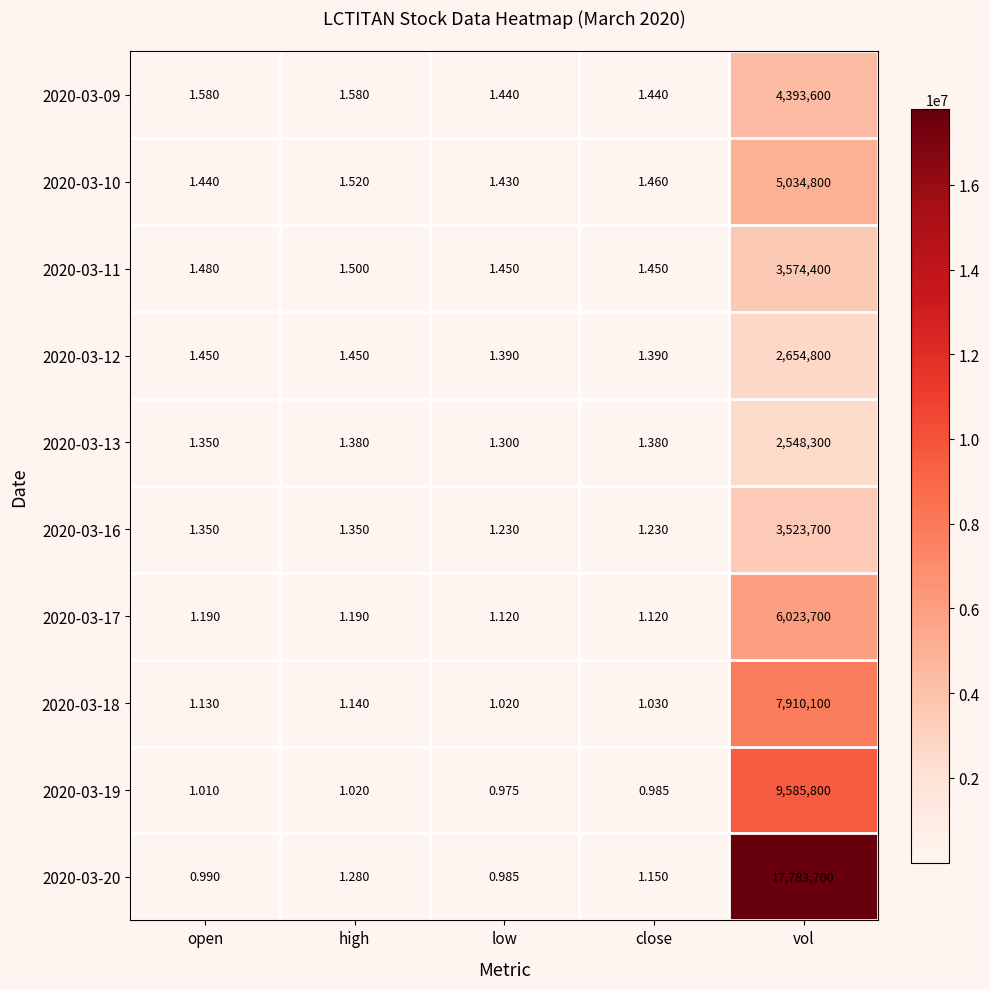

At which label is 2020-03-20 closest to 8891850?

high